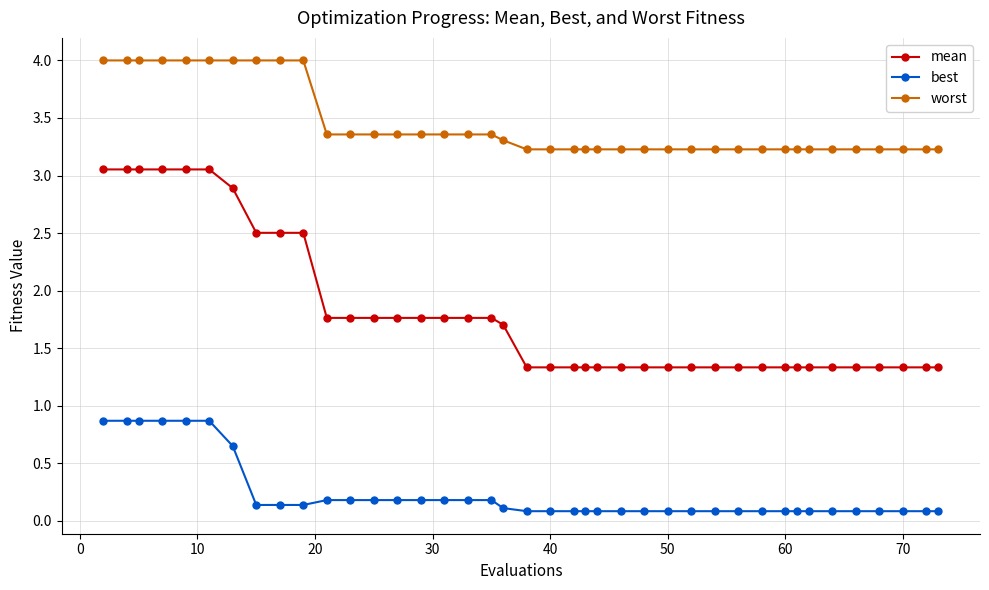

At how many categories does at least one series exceed 3?

40